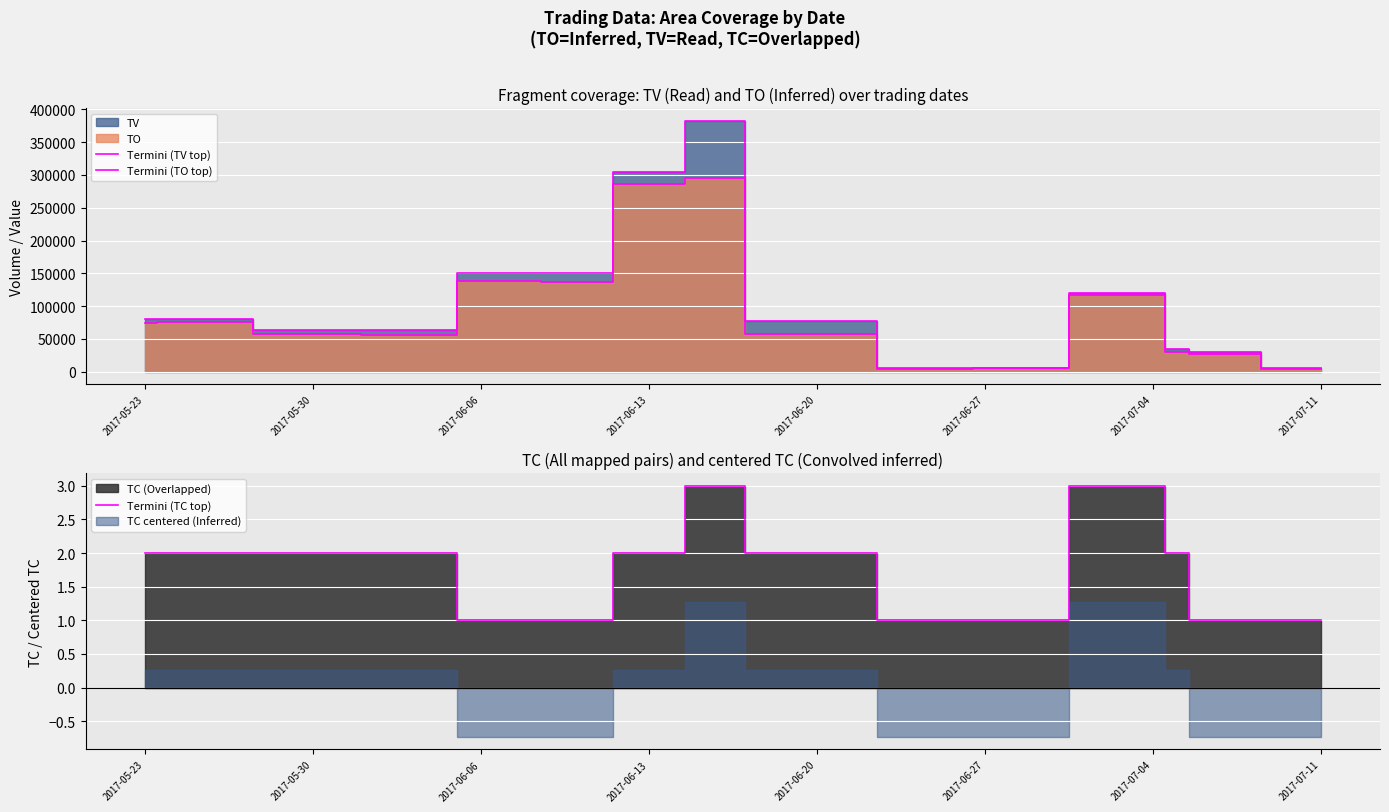

True or false: Termini (TC top) has a value of 1 at 2017-07-04.

False